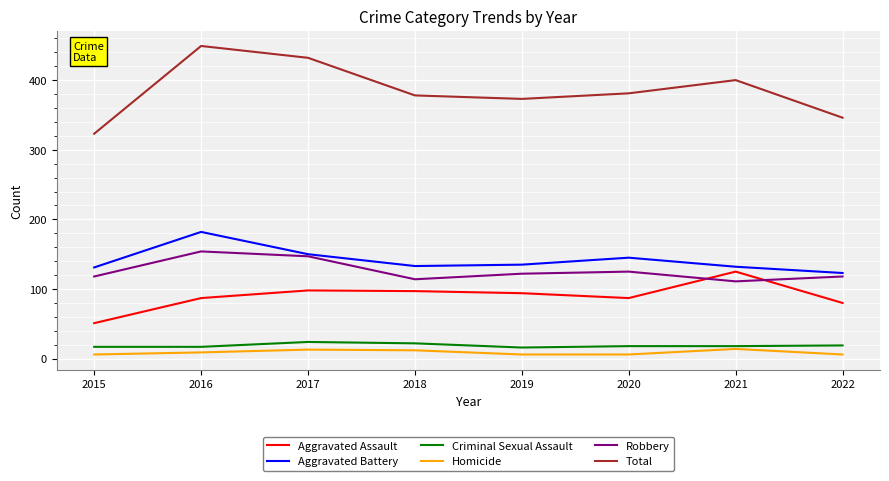

Between 2015 and 2018, which series saw the biggest shift?

Total